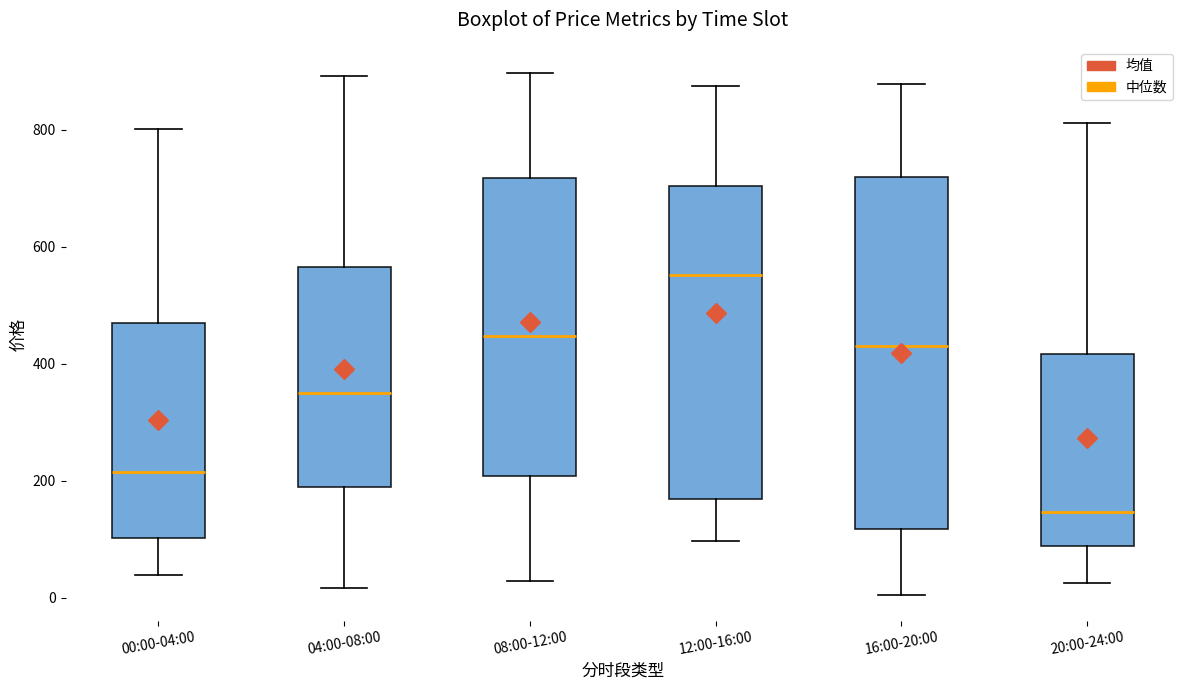

Reading left to right, transcribe this box plot: for each box, give where its median line is, the range the box spans, and where its two whiskers end, as read against the y-axis. The values are not printed on the chart, so give them approximately, as read against the axis.

00:00-04:00: median 220, box 100 to 460, whiskers 40 to 800
04:00-08:00: median 360, box 180 to 560, whiskers 20 to 900
08:00-12:00: median 440, box 200 to 720, whiskers 20 to 900
12:00-16:00: median 560, box 160 to 700, whiskers 100 to 880
16:00-20:00: median 420, box 120 to 720, whiskers 0 to 880
20:00-24:00: median 140, box 80 to 420, whiskers 20 to 820